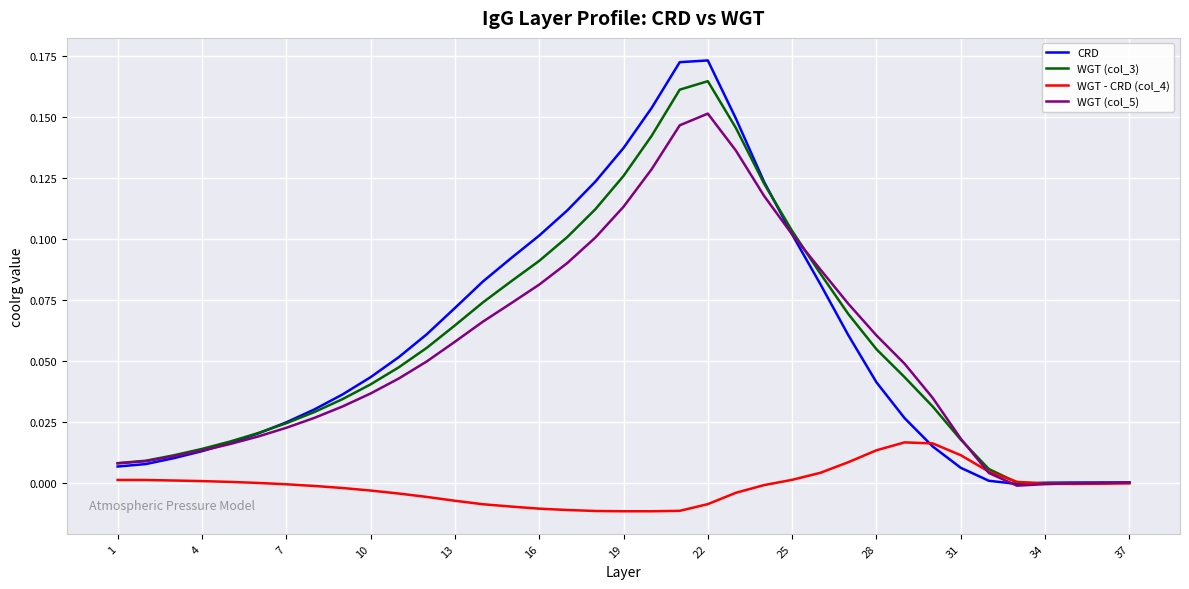

Rank the series by their maximum value, from highest to lowest.

CRD, WGT (col_3), WGT (col_5), WGT - CRD (col_4)